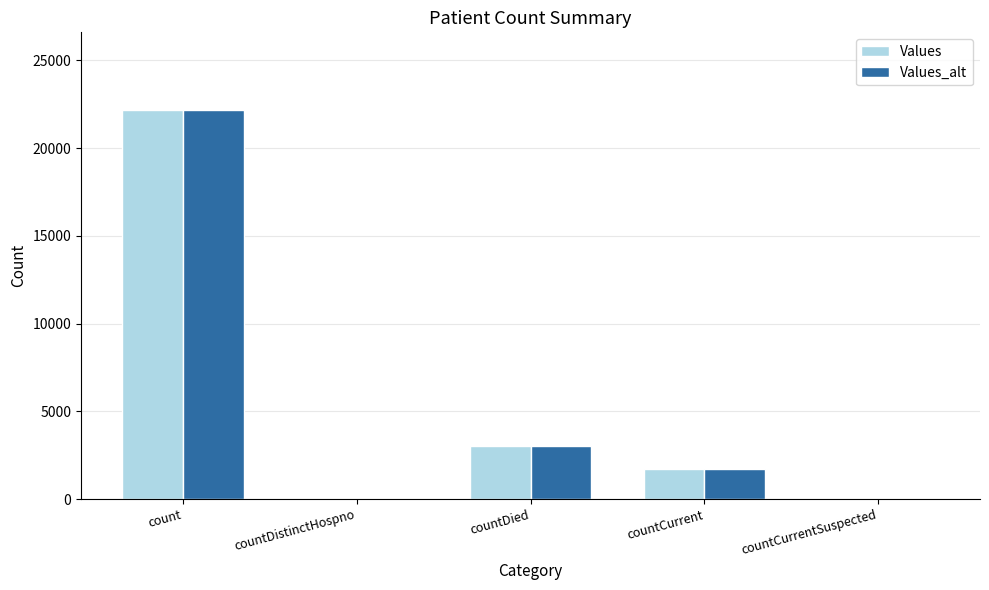

How many groups of bars are there?

5